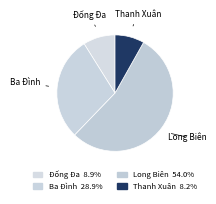

How many slices are in this pie chart?

4